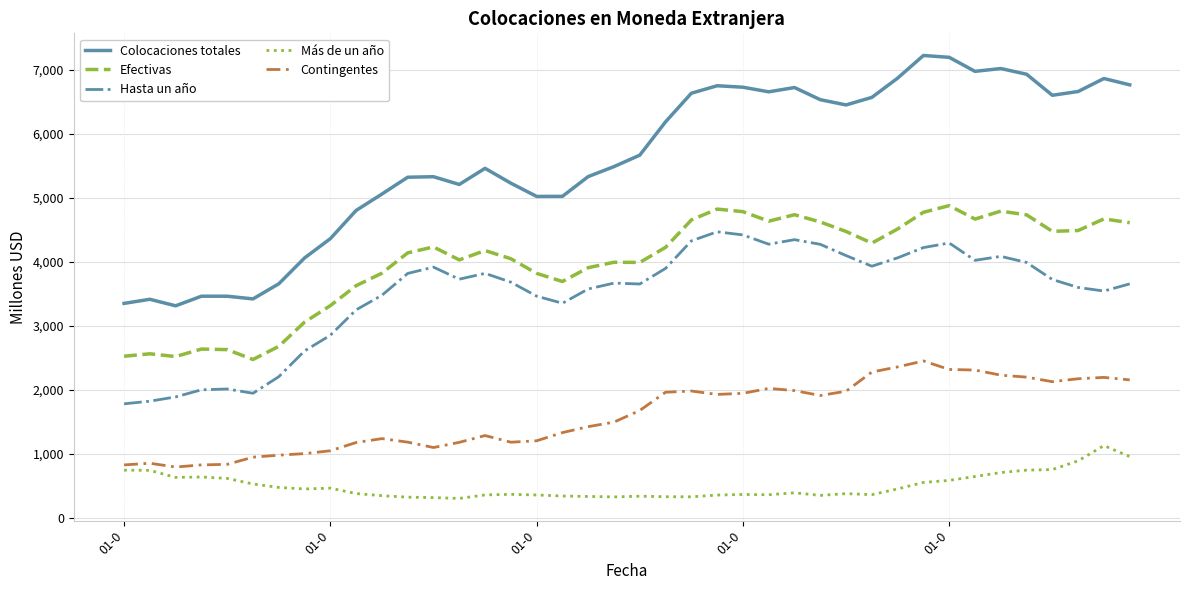

Which series has the largest total across all categories?

Colocaciones totales